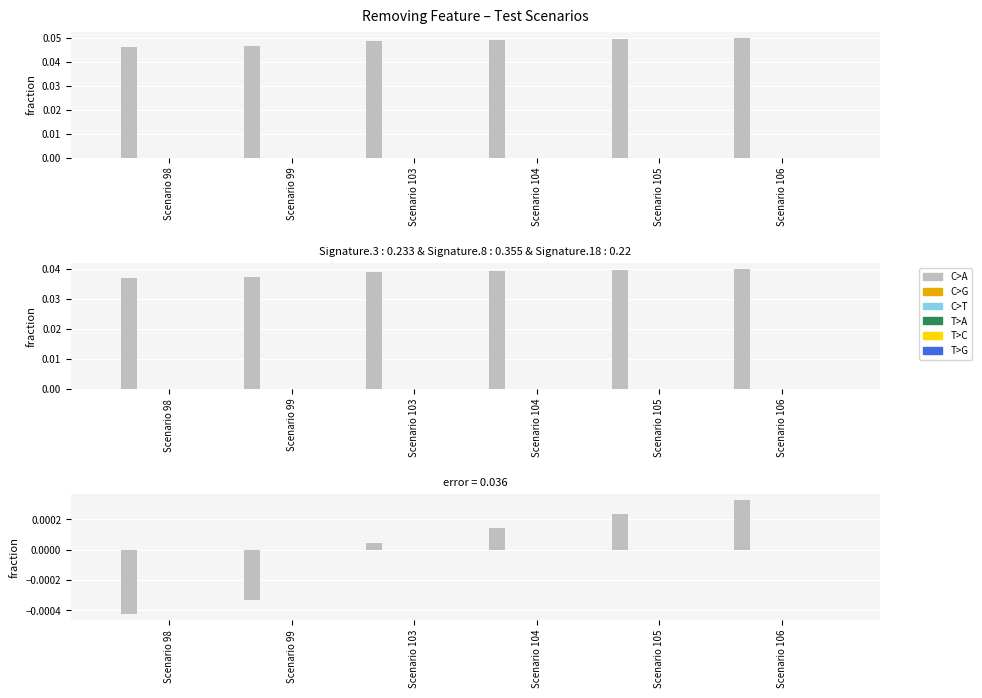

Rank the categories by C>G value from highest to lowest.

Scenario 98, Scenario 99, Scenario 103, Scenario 104, Scenario 105, Scenario 106